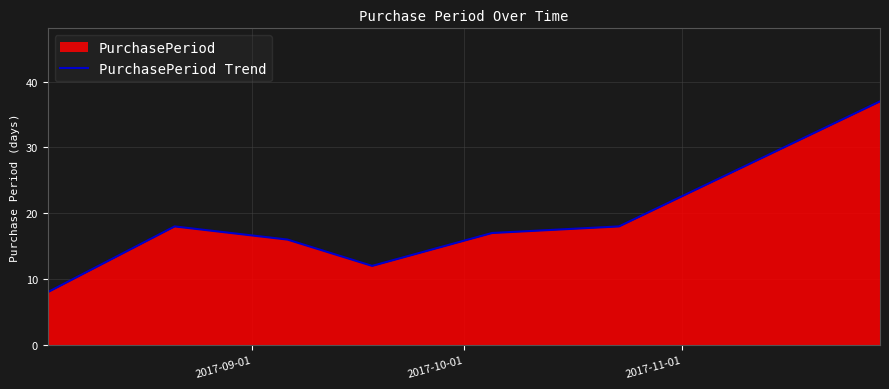

What is the greatest value displayed?

37